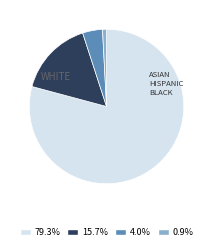

Does 0.9% represent more than half of the total?

No